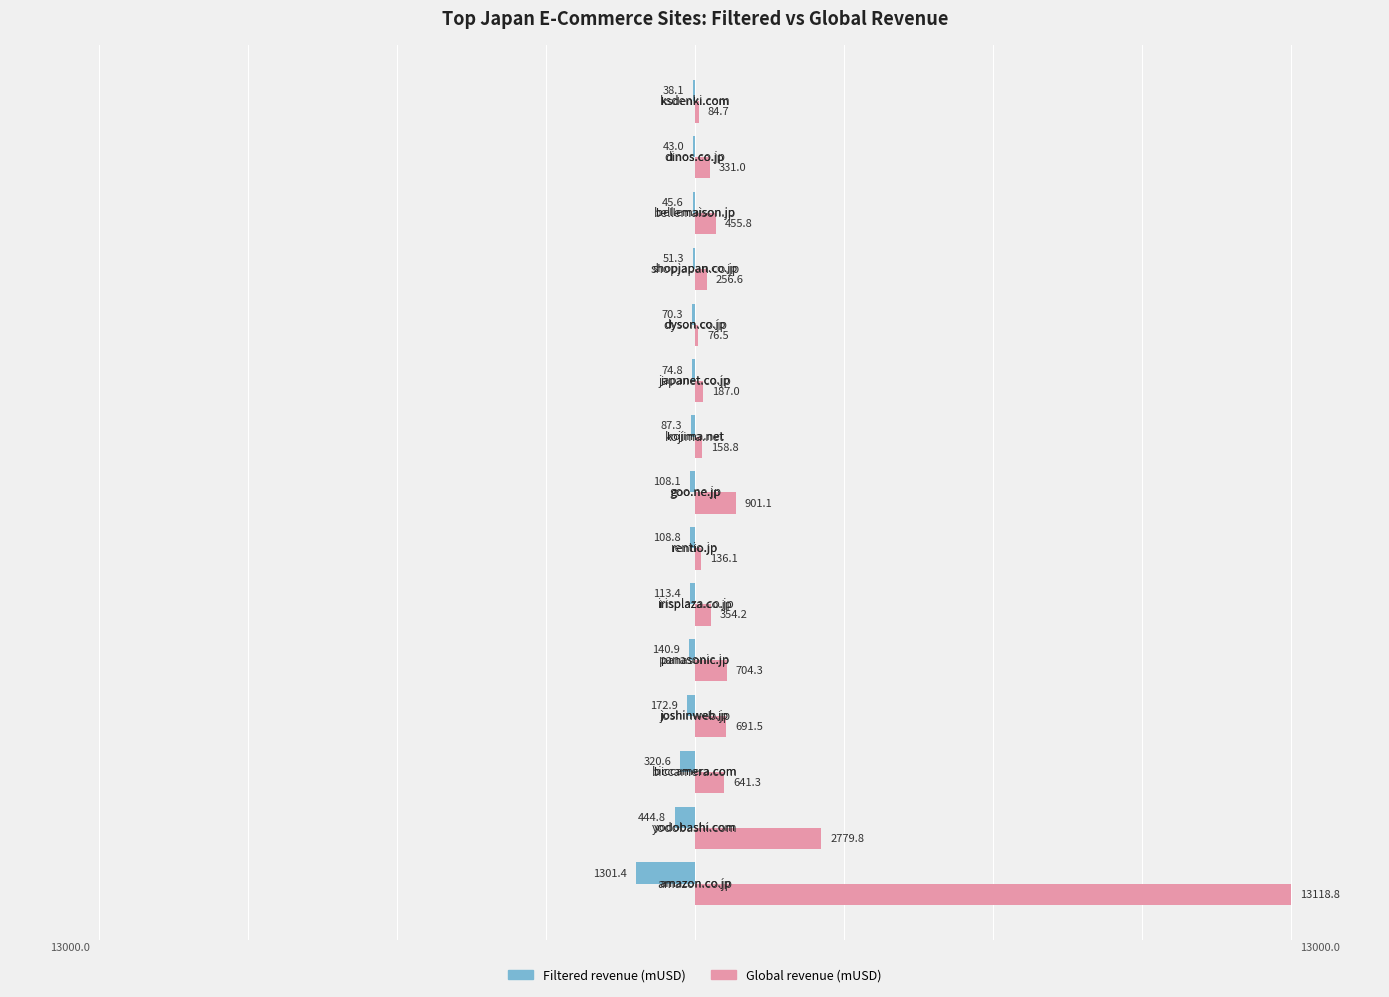

What are all the series names shown in the legend?

Filtered revenue (mUSD), Global revenue (mUSD)